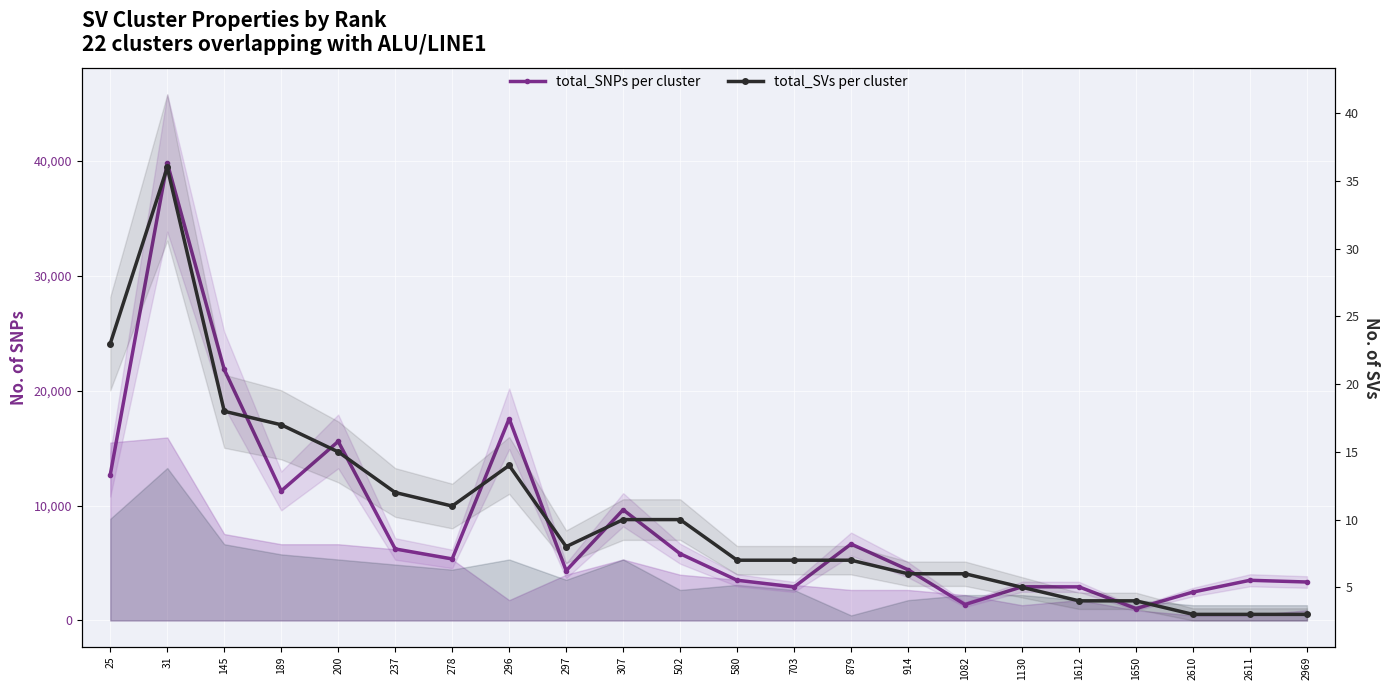

At which label does total_SNPs per cluster reach its peak?

31